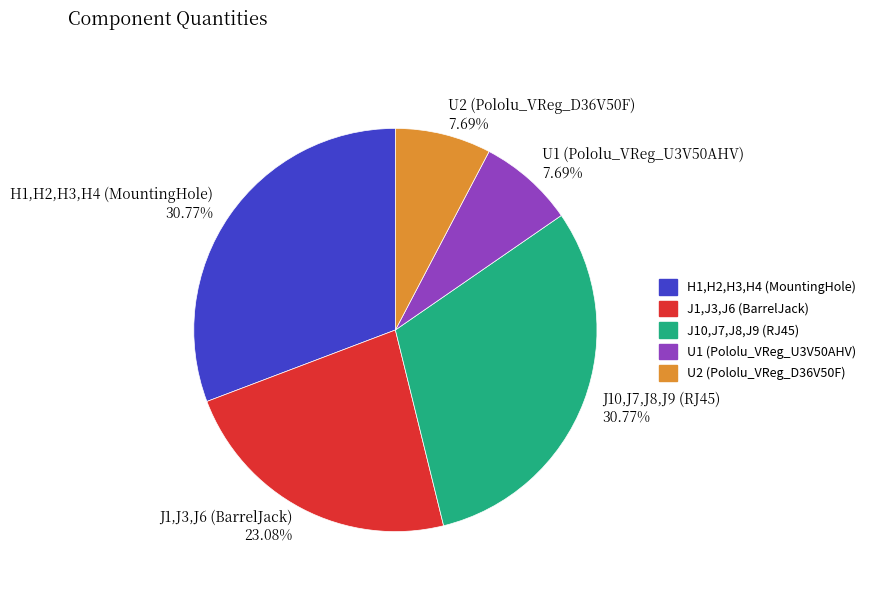

What percentage is the H1,H2,H3,H4 (MountingHole) slice, to the nearest percent?

31%